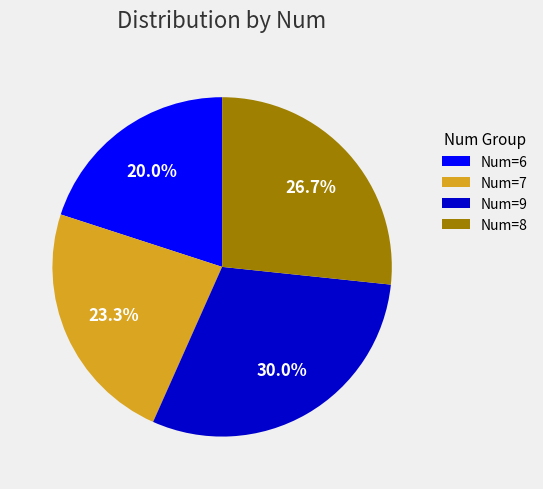

What is the total percentage of Num=7 and Num=9?

53.3%